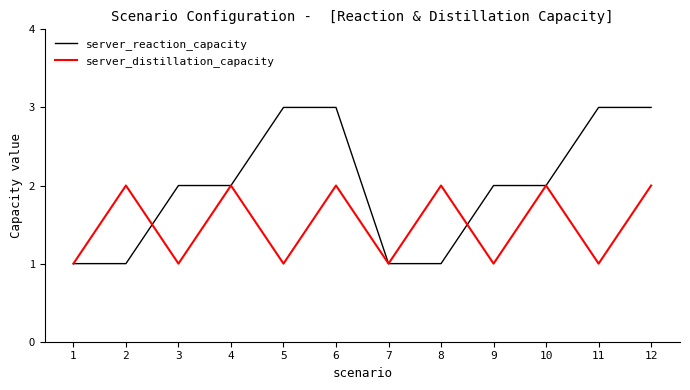

List the series in order of their peak value, lowest first.

server_distillation_capacity, server_reaction_capacity